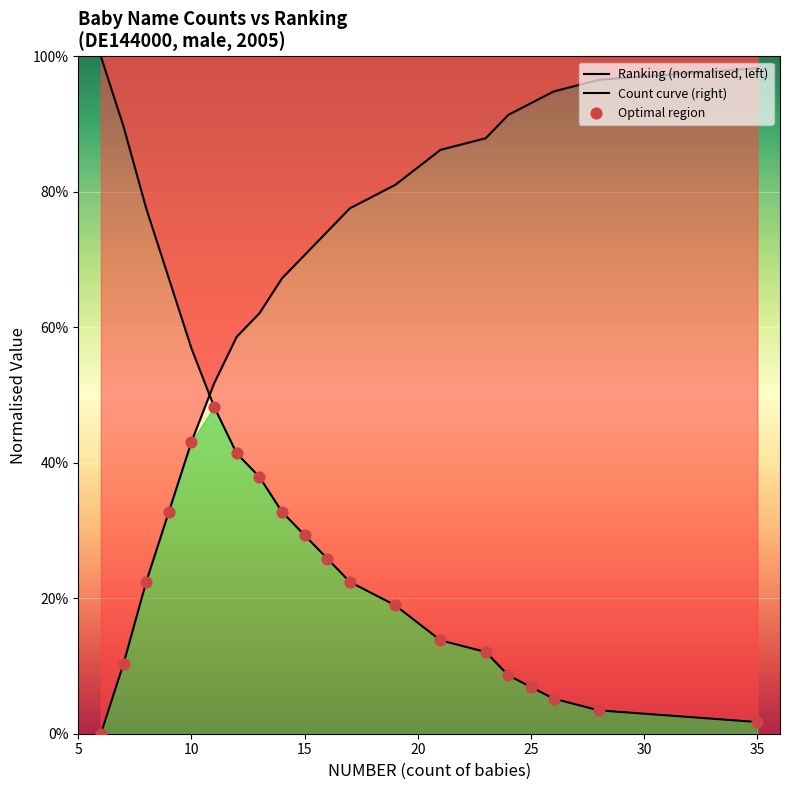

Which series has the widest spread of Y values?

Ranking (normalised, left)